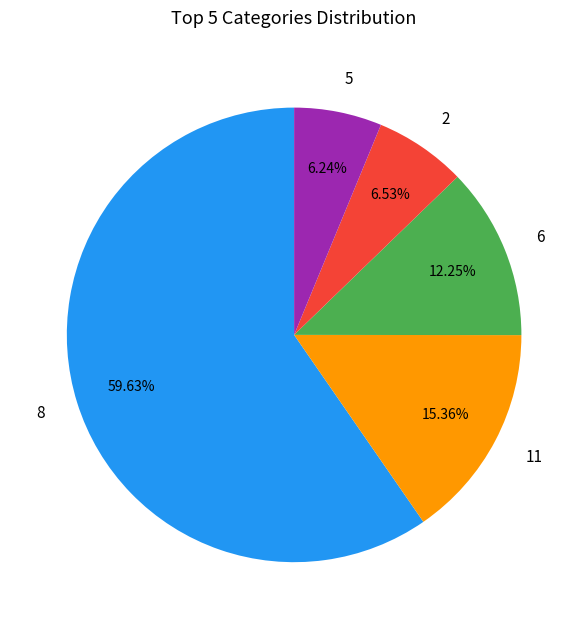

What is the largest slice in the pie chart?

8